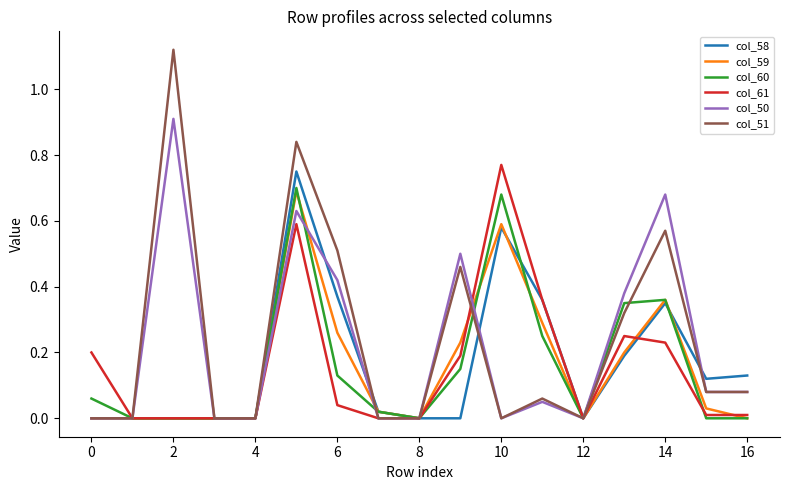

Which series has the widest spread of values?

col_51